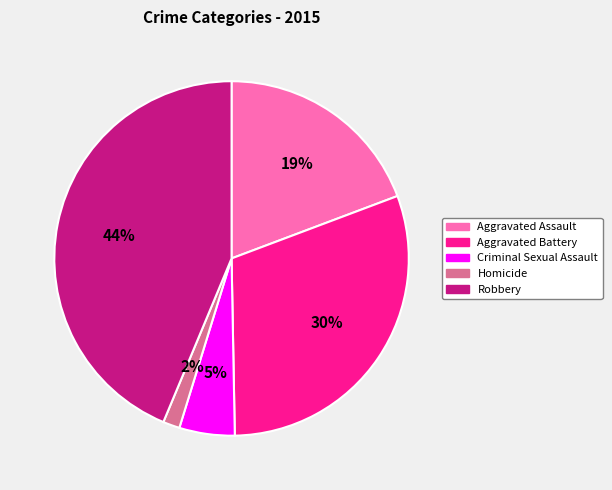

Which slice is the largest?

Robbery